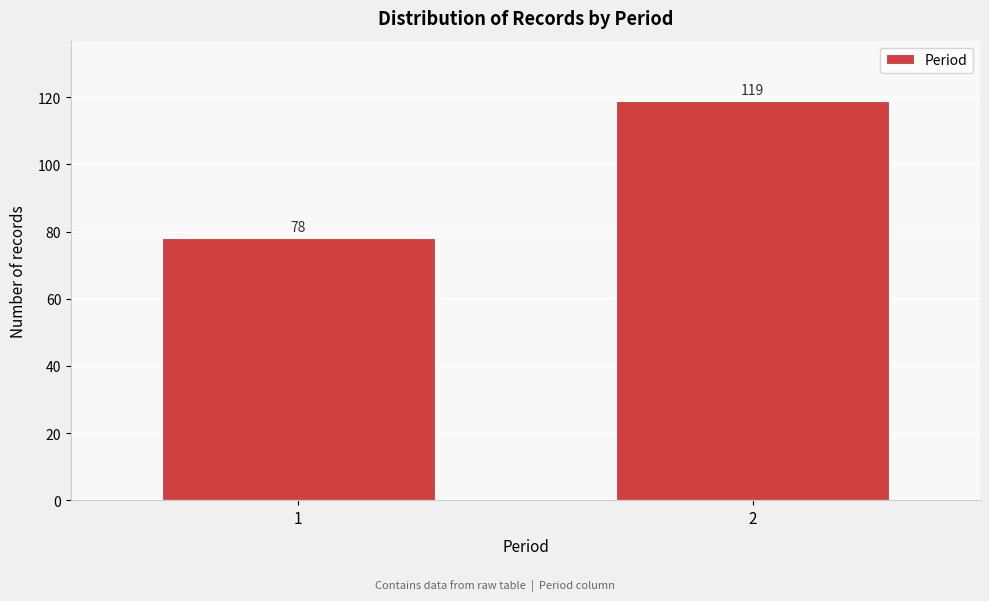

Reading right to left, what are all the values shown in this chart?

119	78